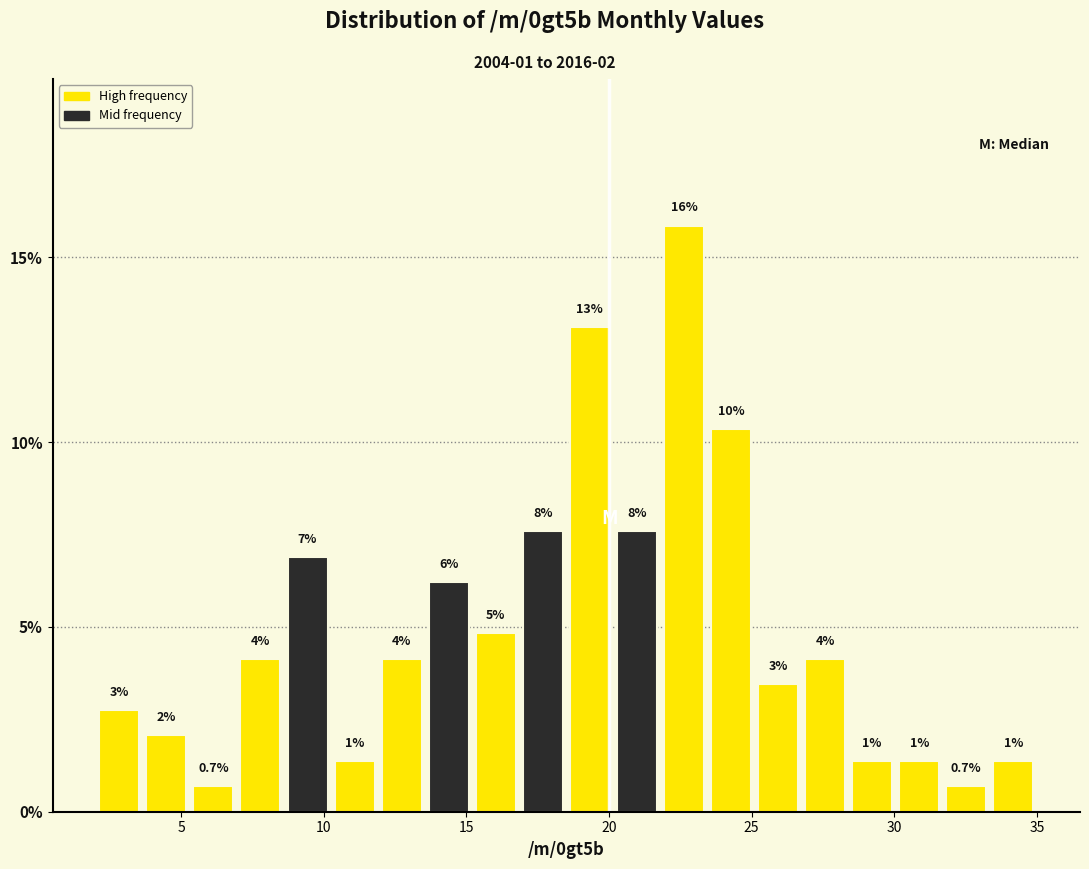

Read against the x-axis, roughly where is the centre of the tallest bar?

22.5